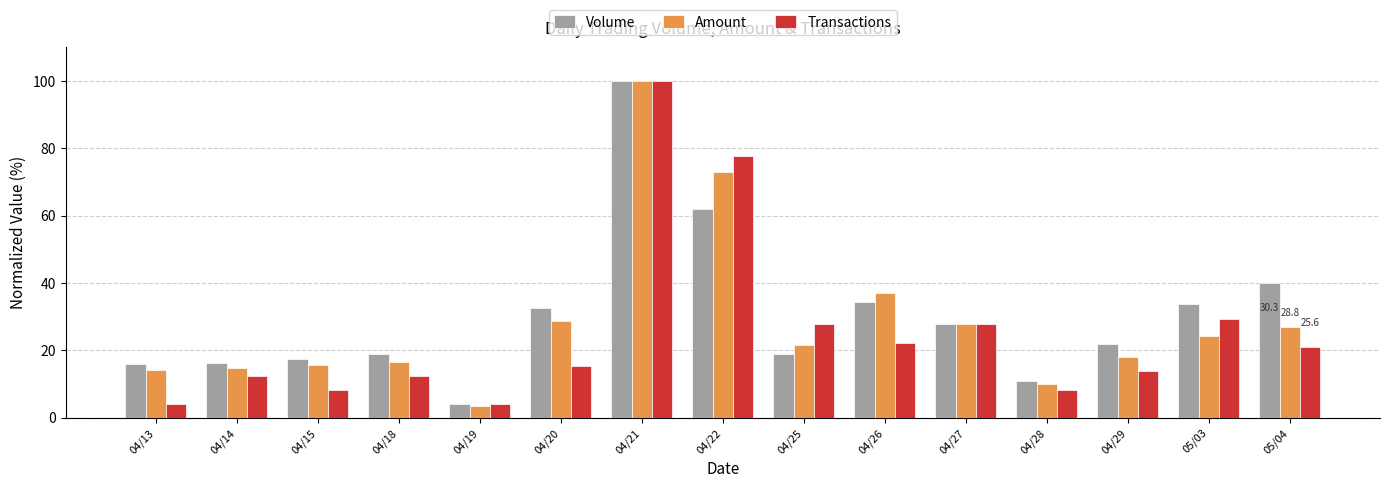

What is the difference between the Amount values at 04/18 and 04/27?

11.3